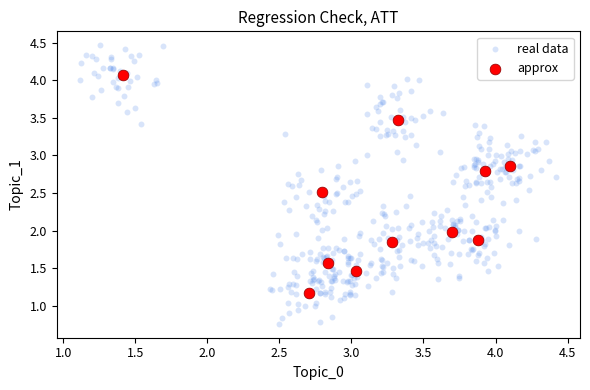

Which series reaches the minimum Y coordinate?

real data